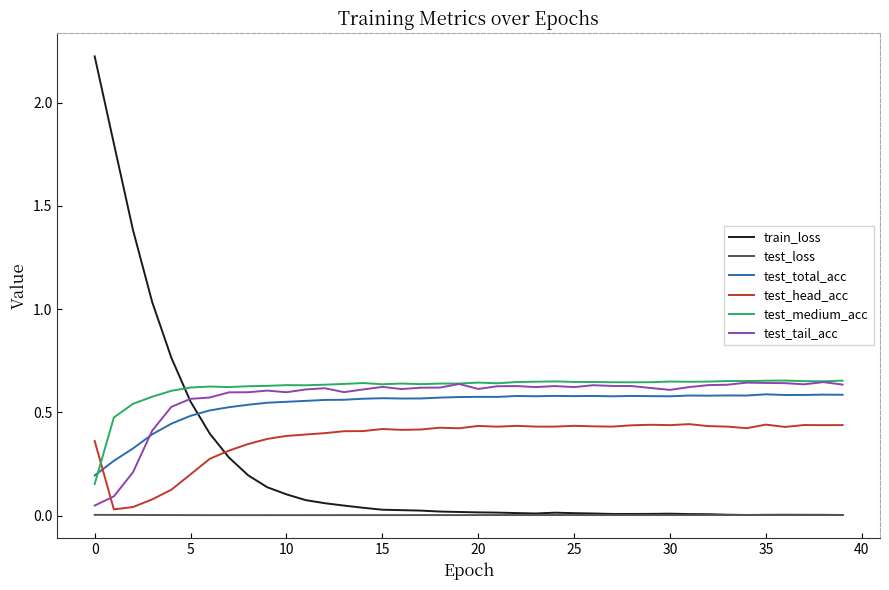

In test_head_acc, how many points are higher than both neighbors (excluding endpoints)?

9